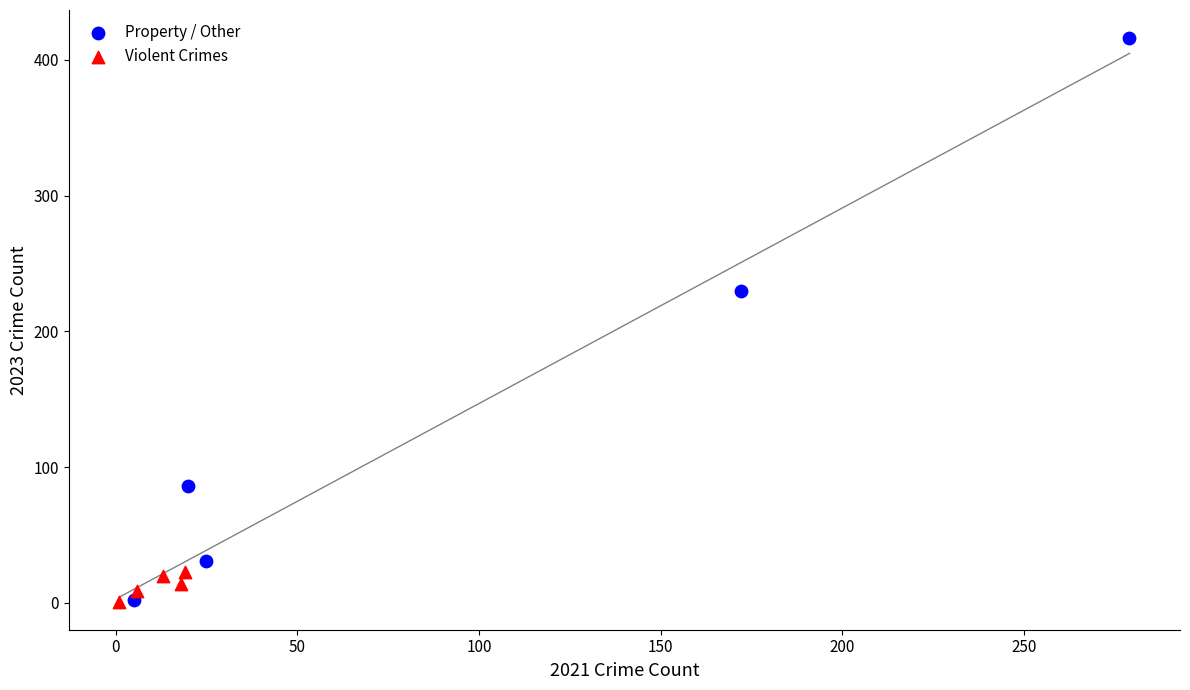

Which series reaches the maximum Y coordinate?

Property / Other